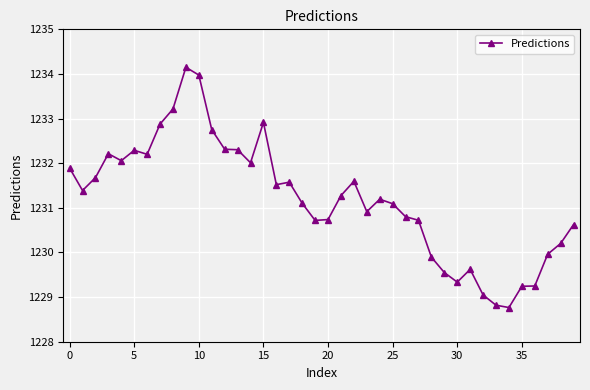

What is the difference between the second highest and second lowest values?

5.2